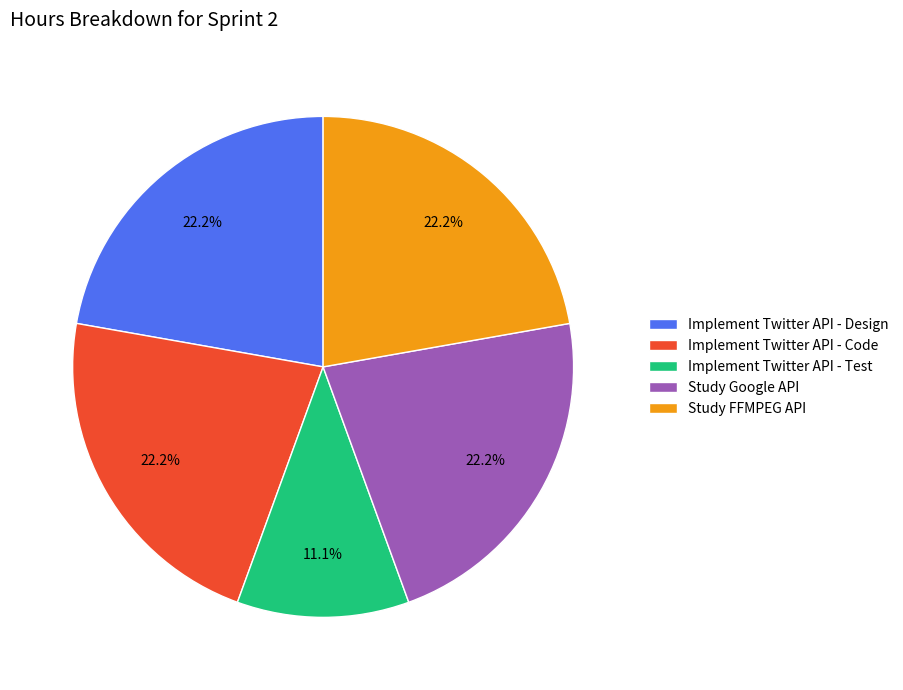

To the nearest percent, what is the difference between the largest and smallest slice percentages?

11%